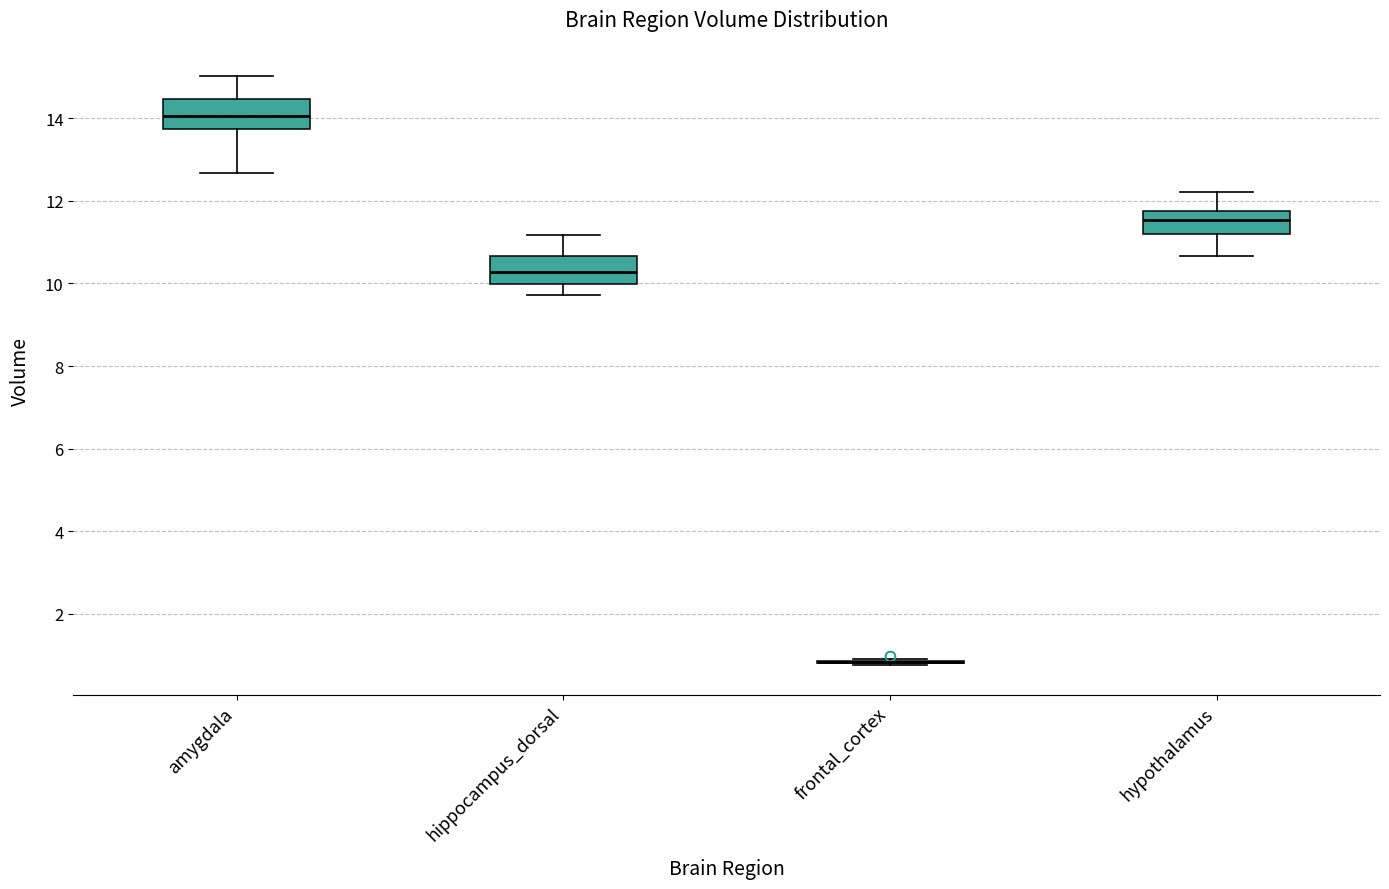

Reading left to right, read every box against the y-axis: the position of its median line, the range the box covers, and the ends of its whiskers. The values are not printed on the chart, so give them approximately, as read against the axis.

amygdala: median 14.0, box 13.8 to 14.4, whiskers 12.6 to 15.0
hippocampus_dorsal: median 10.2, box 10.0 to 10.6, whiskers 9.8 to 11.2
frontal_cortex: box collapsed to a line at 0.8, whiskers 0.8 to 1.0
hypothalamus: median 11.6, box 11.2 to 11.8, whiskers 10.6 to 12.2